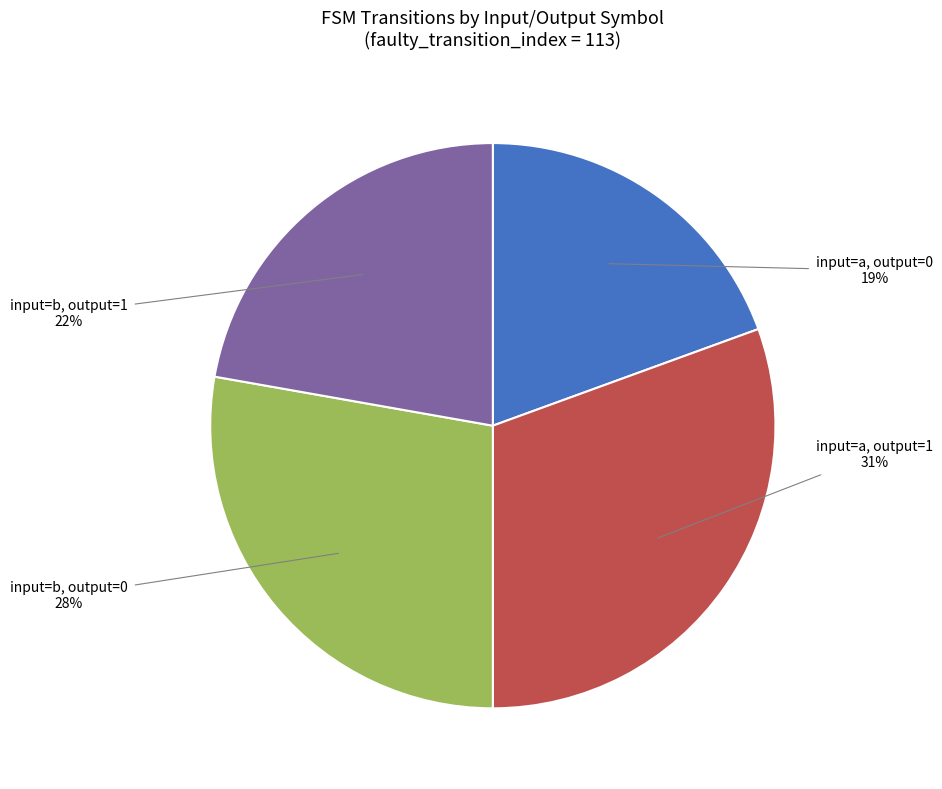

Does any single category account for the majority?

No